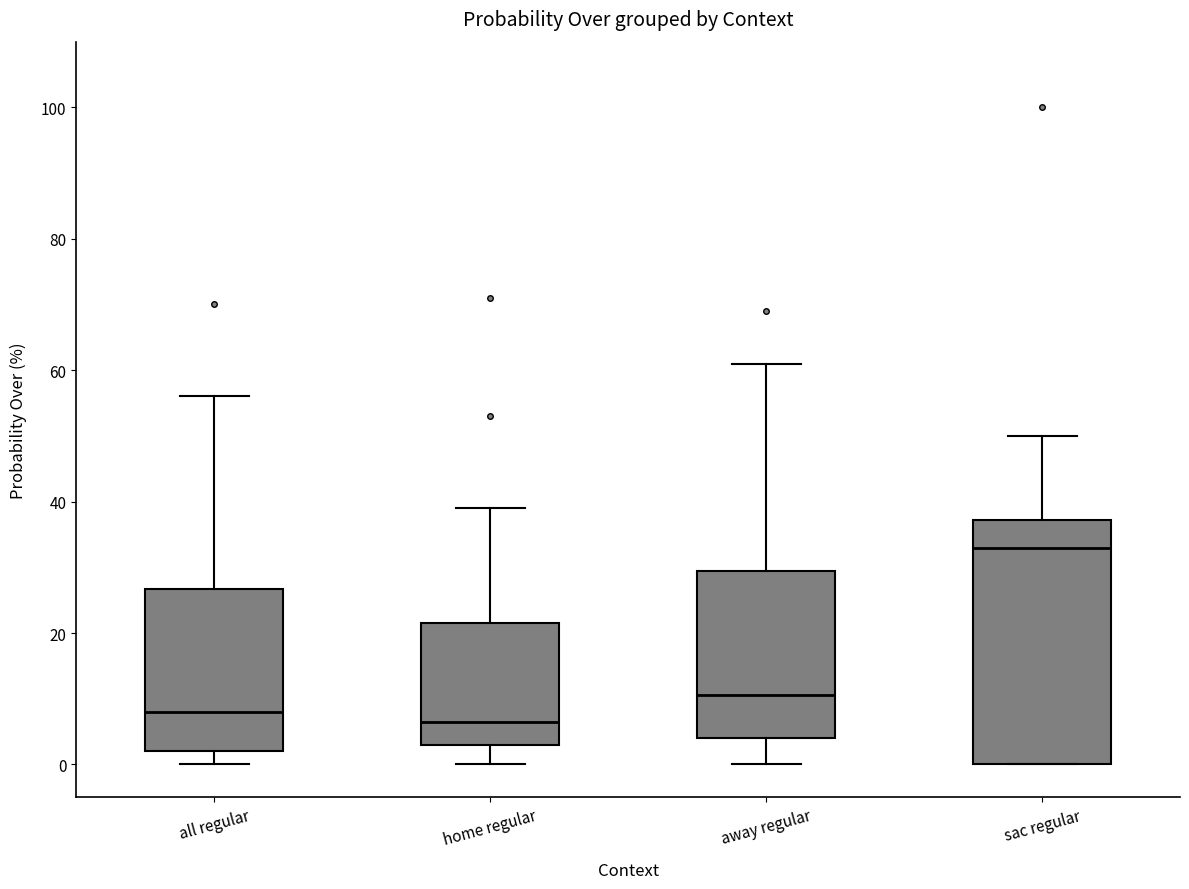

Reading left to right, transcribe this box plot: for each box, give where its median line is, the range the box spans, and where its two whiskers end, as read against the y-axis. The values are not printed on the chart, so give them approximately, as read against the axis.

all regular: median 8, box 2 to 26, whiskers 0 to 56
home regular: median 6, box 4 to 22, whiskers 0 to 40
away regular: median 10, box 4 to 30, whiskers 0 to 62
sac regular: median 34, box 0 to 38, whiskers 0 to 50